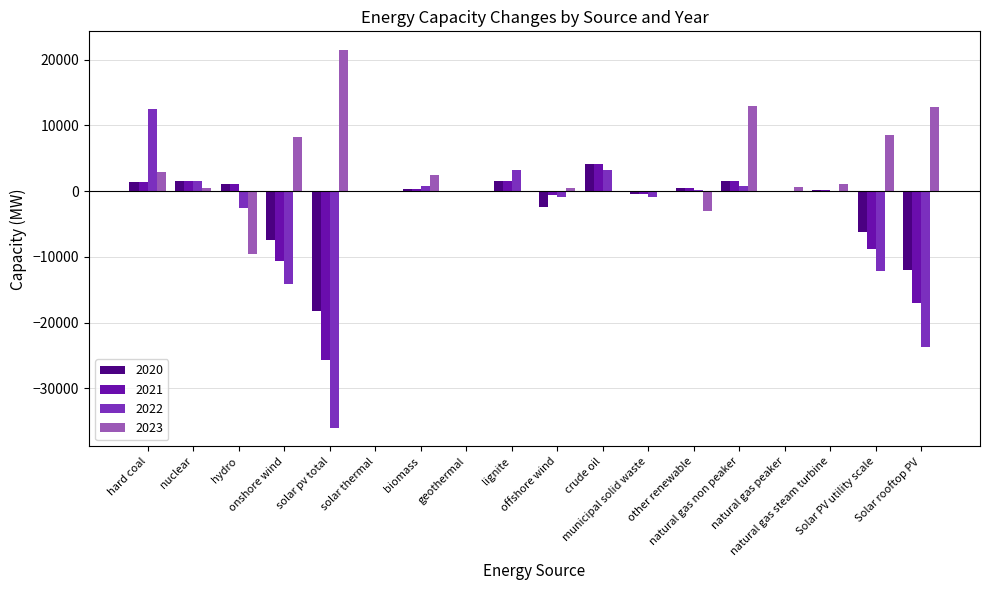

What is the sum of all 2023 values?

59380.4